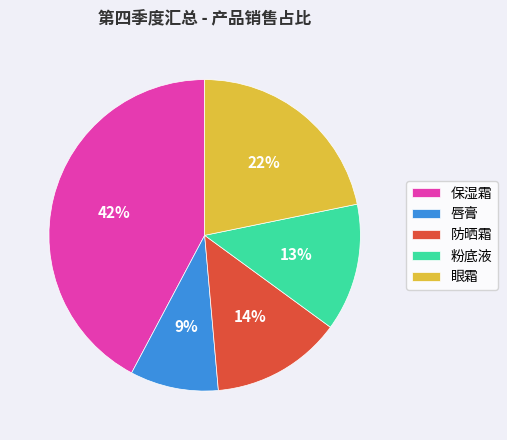

To the nearest percent, what is the difference between the largest and smallest slice percentages?

33%